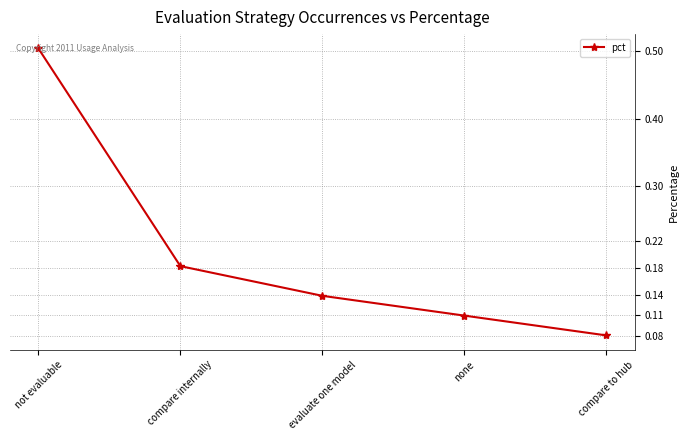

At which category does the chart reach its peak across all series?

not evaluable